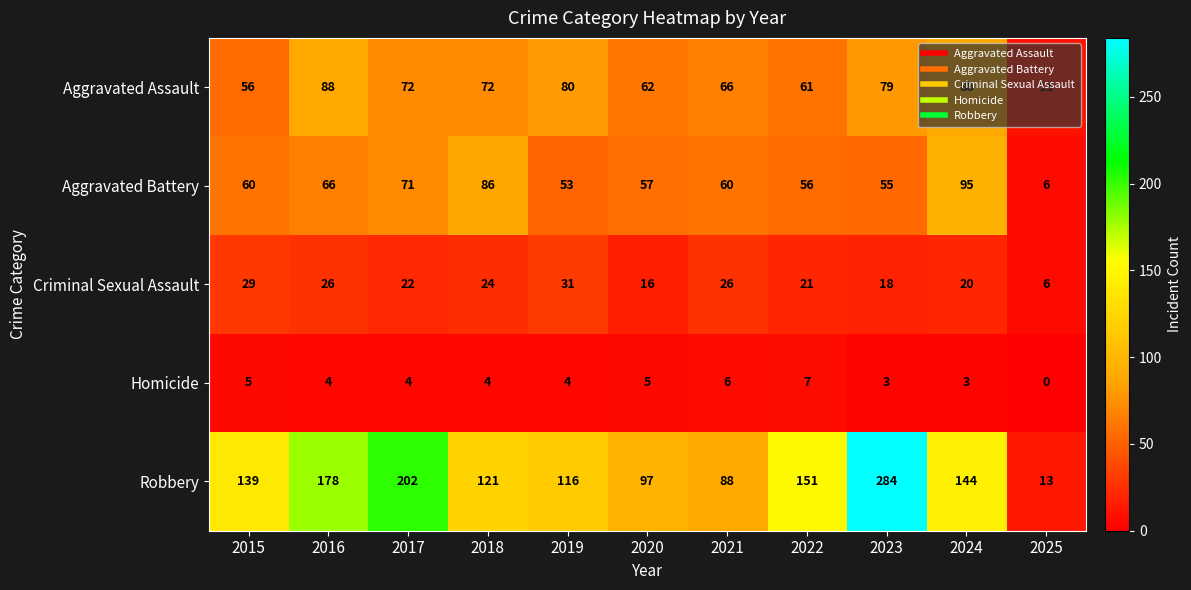

Which label corresponds to the largest value in the chart?

2023